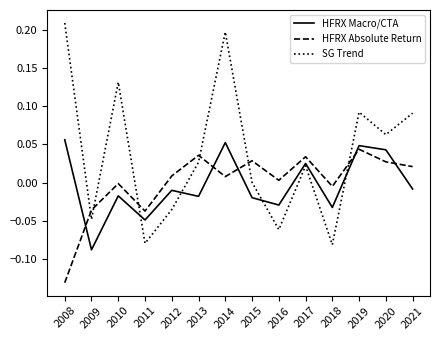

True or false: SG Trend and HFRX Absolute Return cross at least once.

True